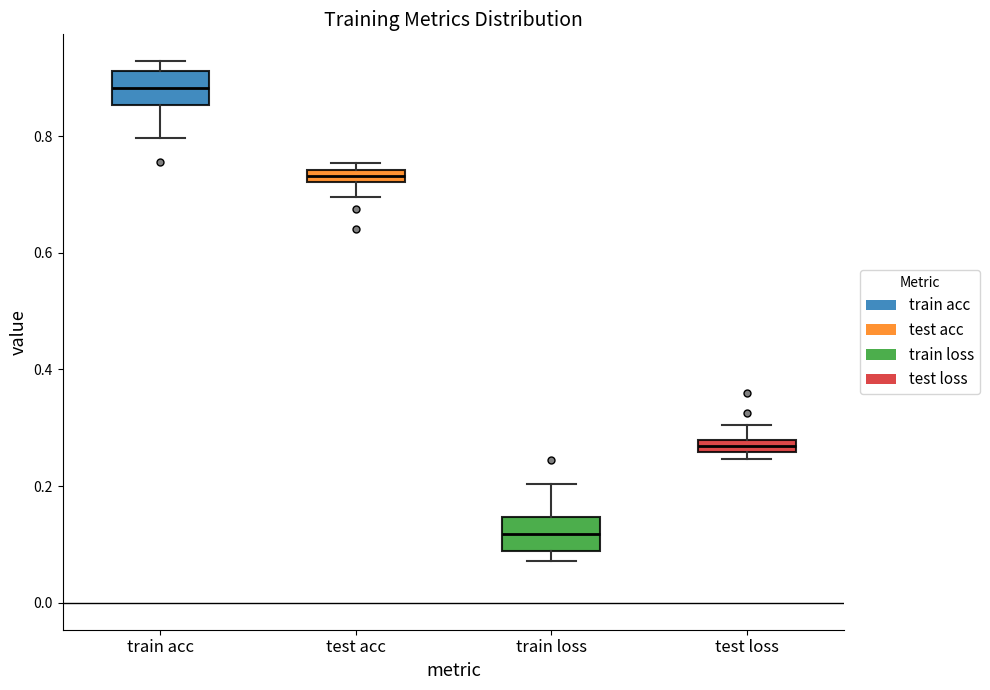

Which box's median line is the highest?

train acc